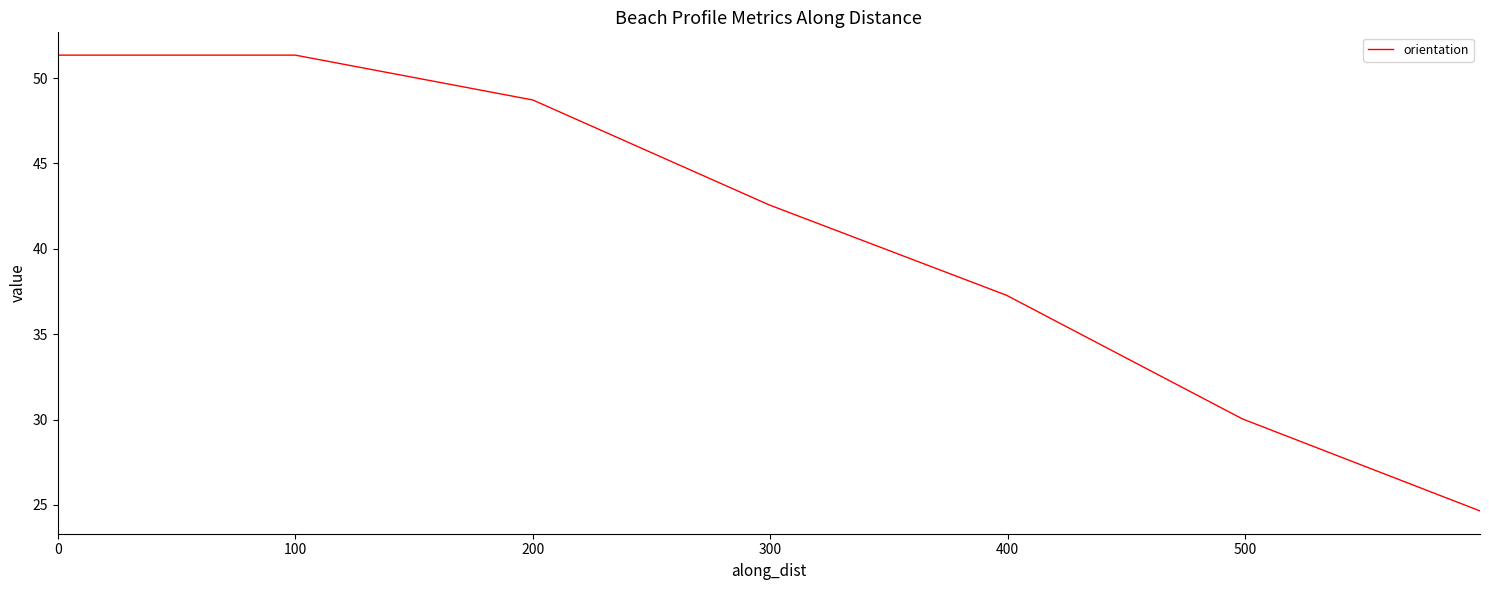

What is the sum of all values?

285.9